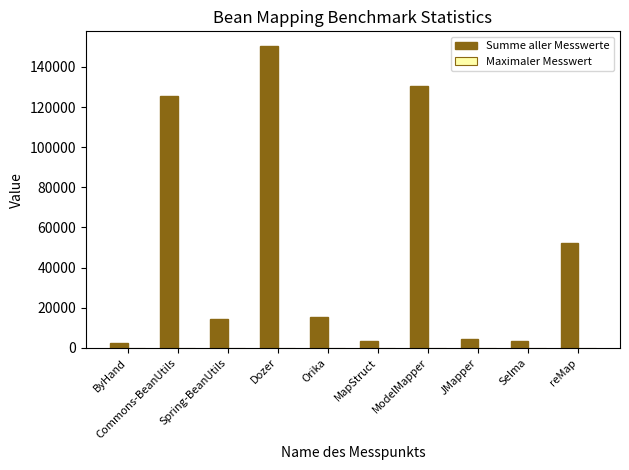

Which series changed the most between Commons-BeanUtils and JMapper?

Summe aller Messwerte